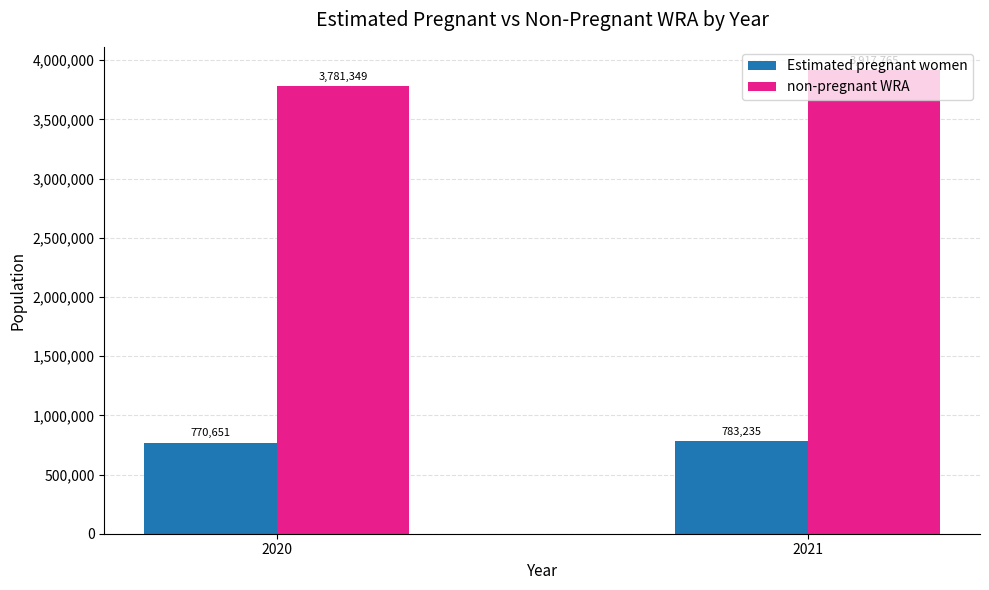

What is the sum of all non-pregnant WRA values?

7699113.4